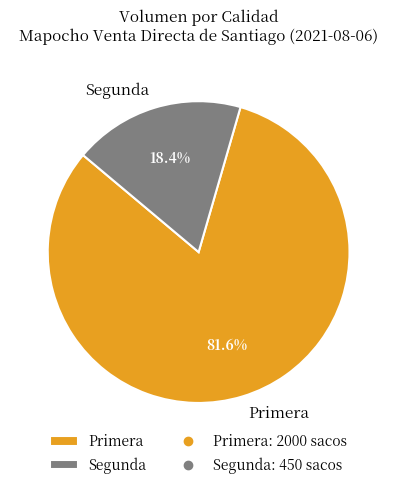

Which has a higher value, Primera or Segunda?

Primera